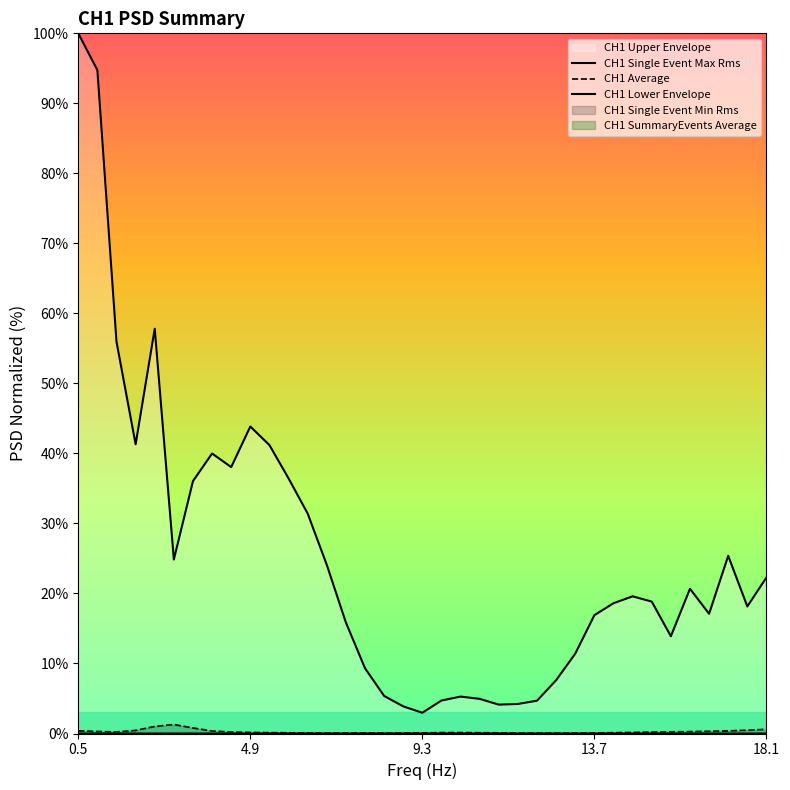

What is the total value across all series at 4.9?

95.0